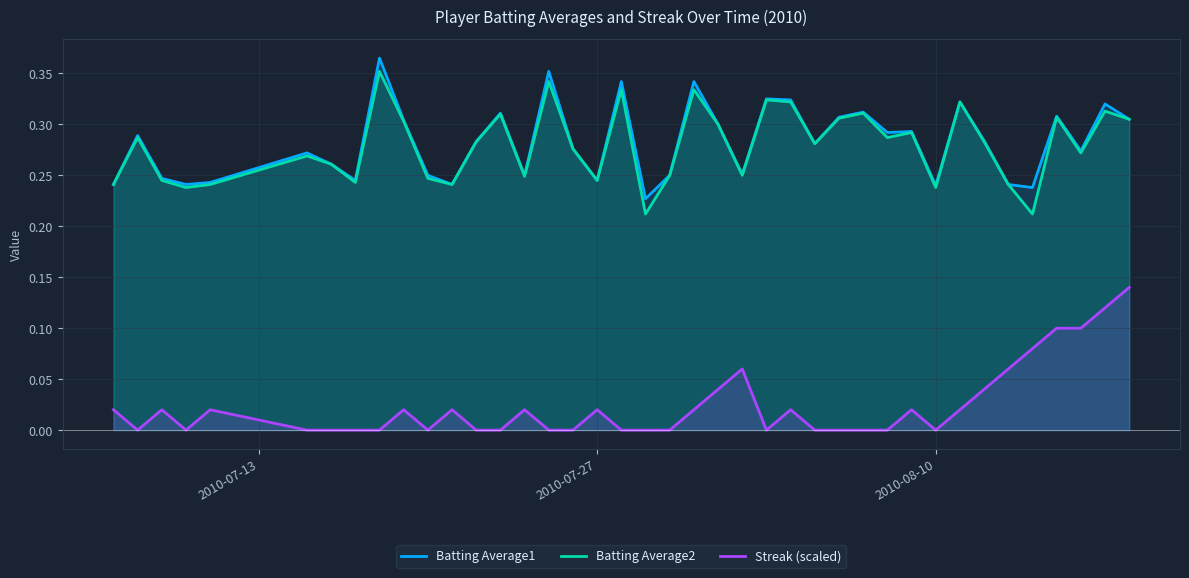

True or false: Streak (scaled) and Batting Average1 intersect in this chart.

False